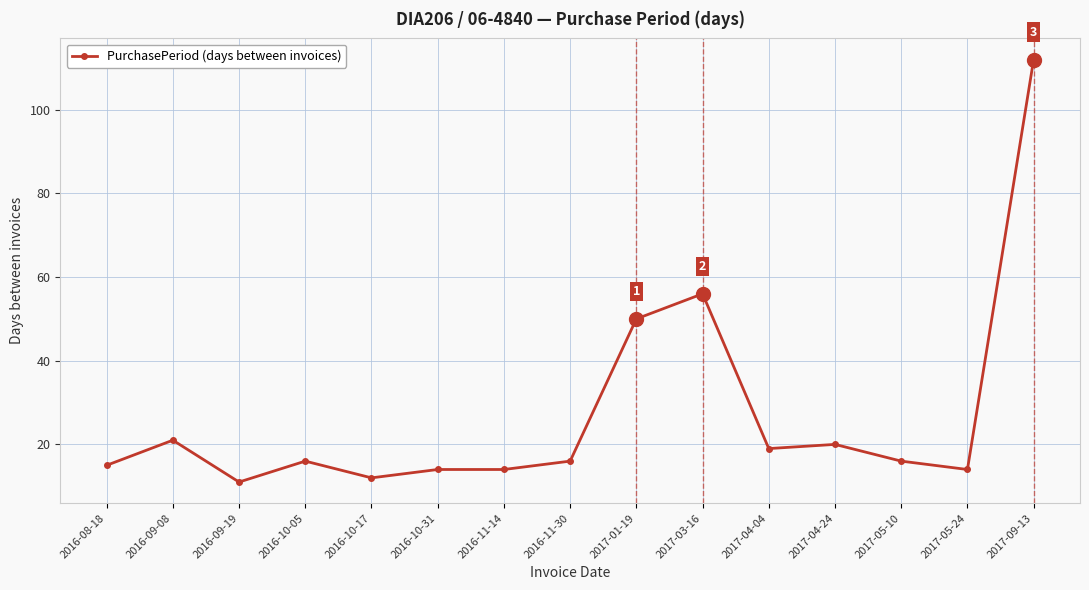

What is the sum of the values at 2016-10-17 and 2017-04-04?

31